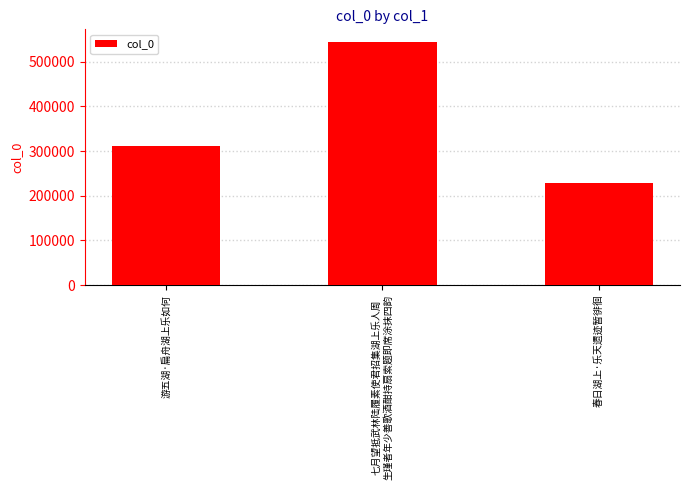

At which label is the value closest to 386870?

游五湖·扁舟湖上乐如何